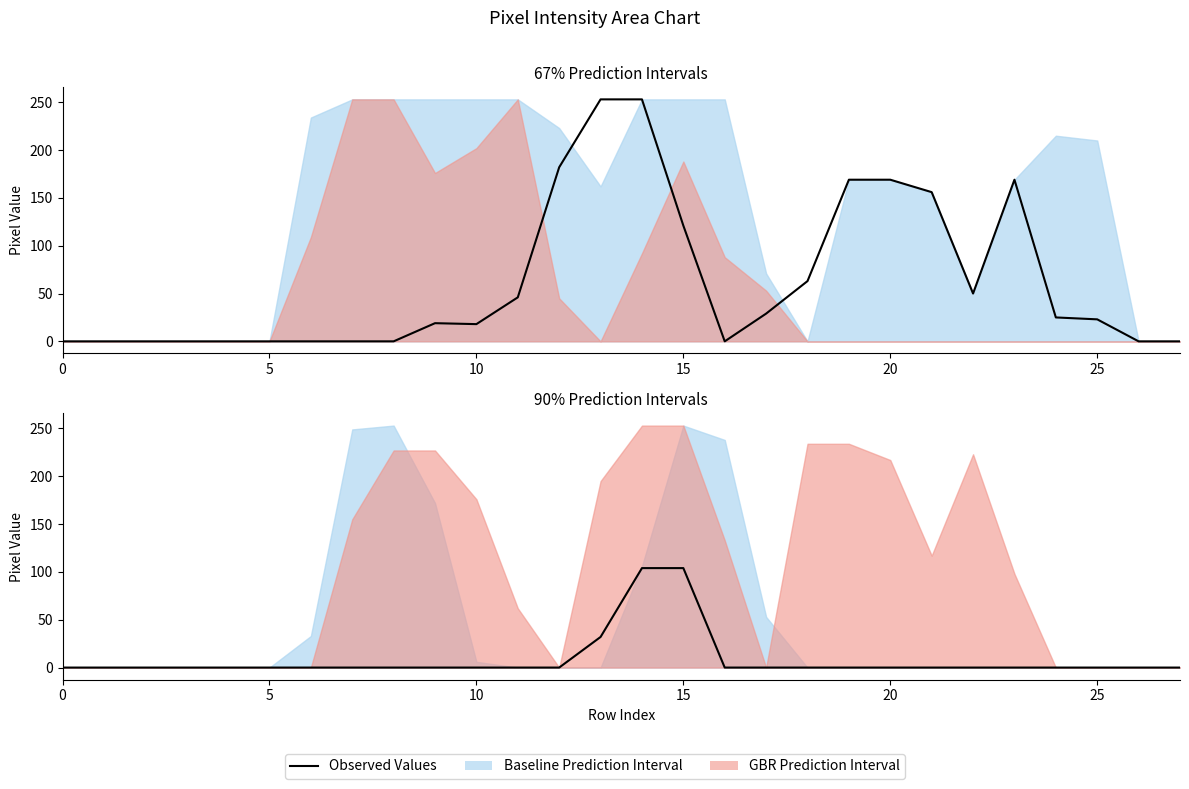

Between 5 and 20, which is larger?

20